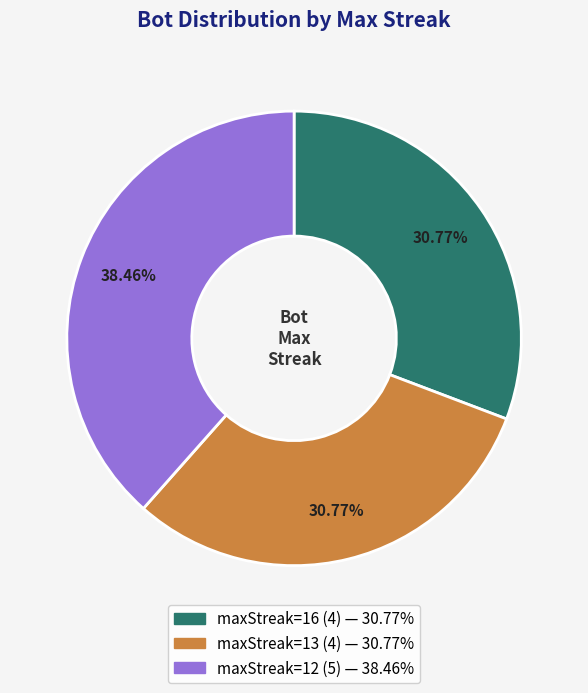

Count the number of slices in the pie.

3